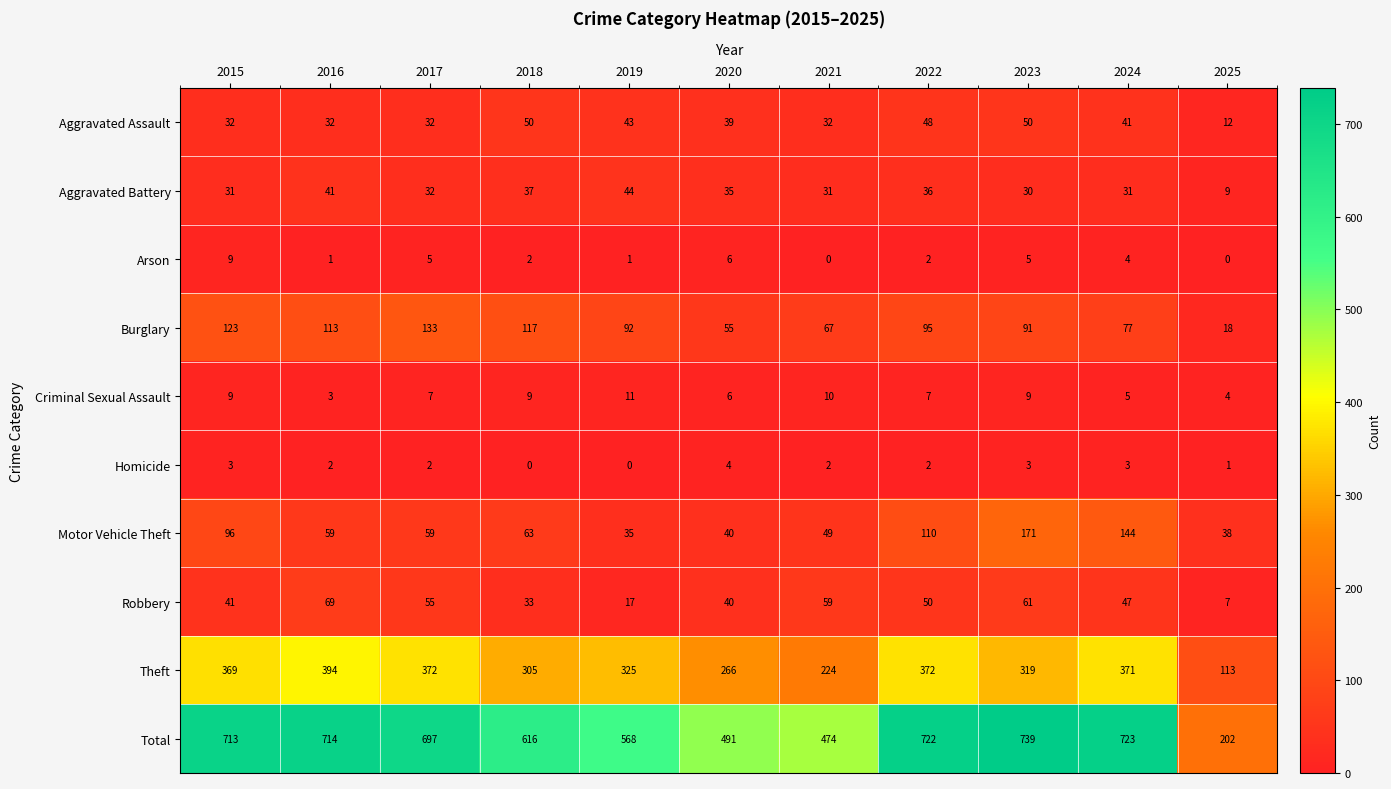

True or false: Homicide has a value of 5 at 2024.

False